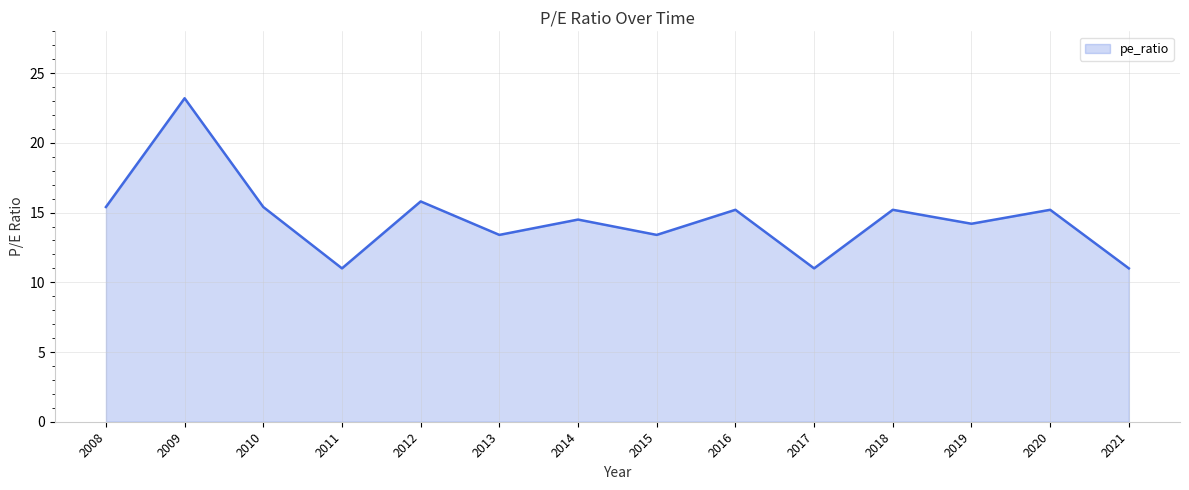

What is the minimum value shown in the chart?

11.0